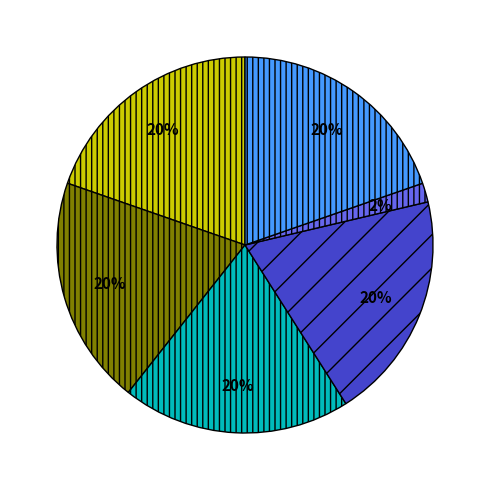

Is there any slice that represents more than half of the pie?

No